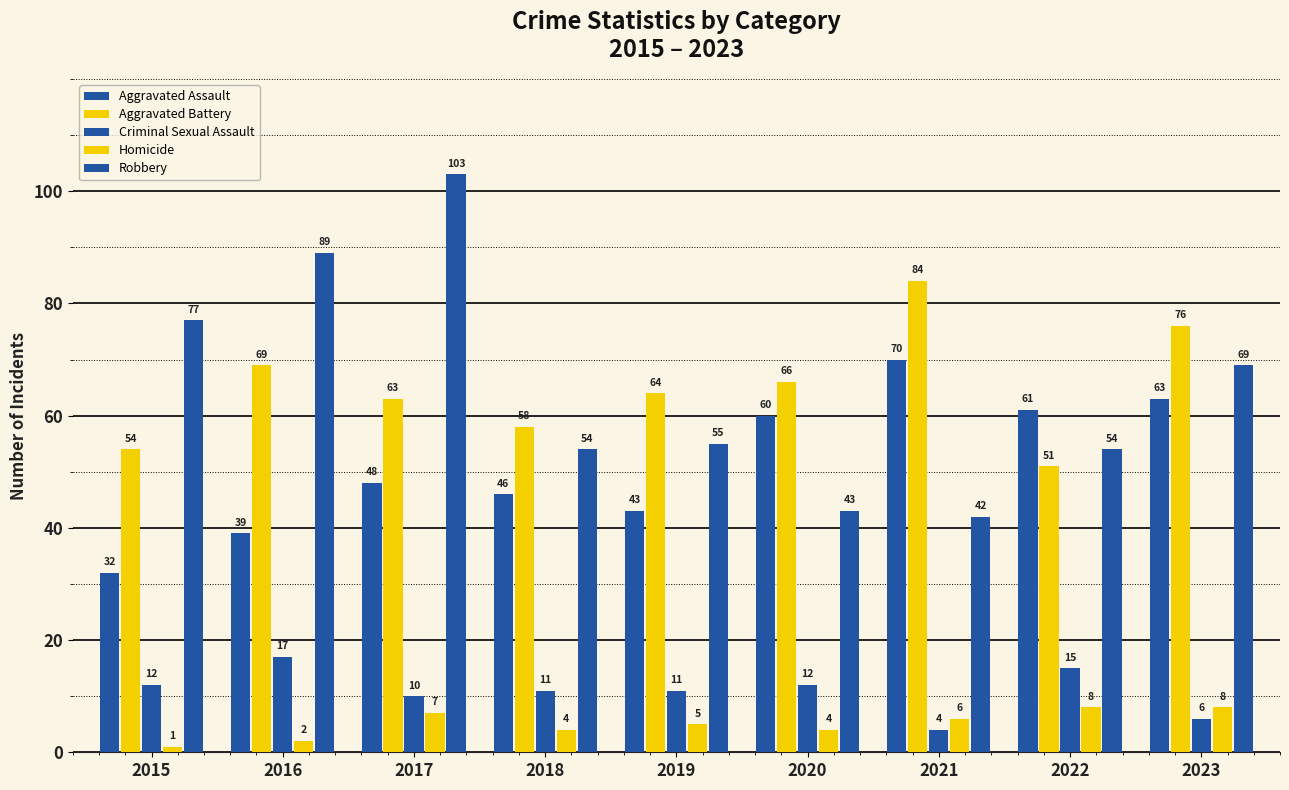

At which label is Homicide closest to 4?

2018